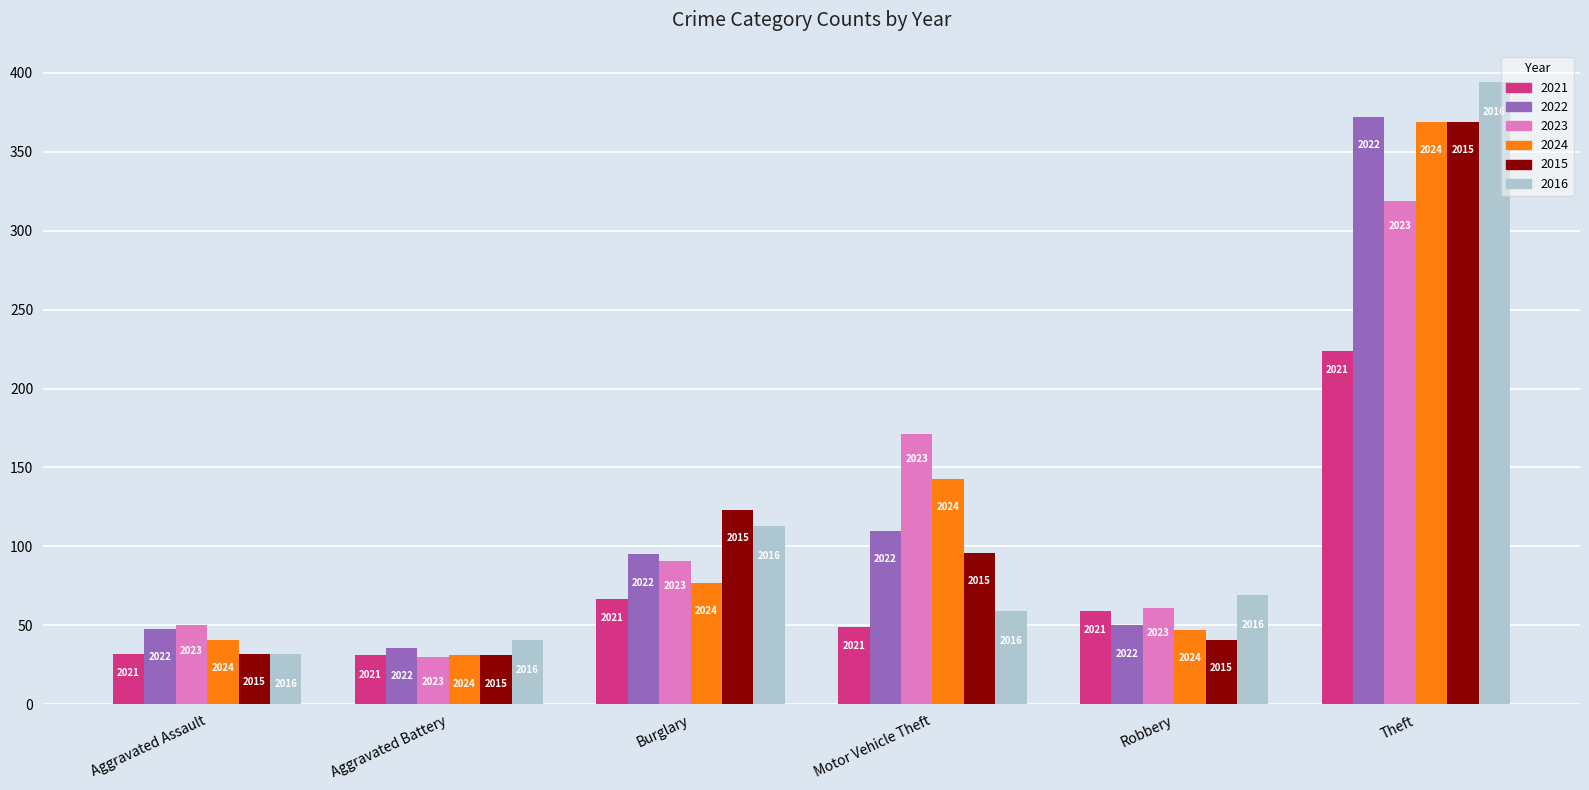

How many groups of bars are there?

6